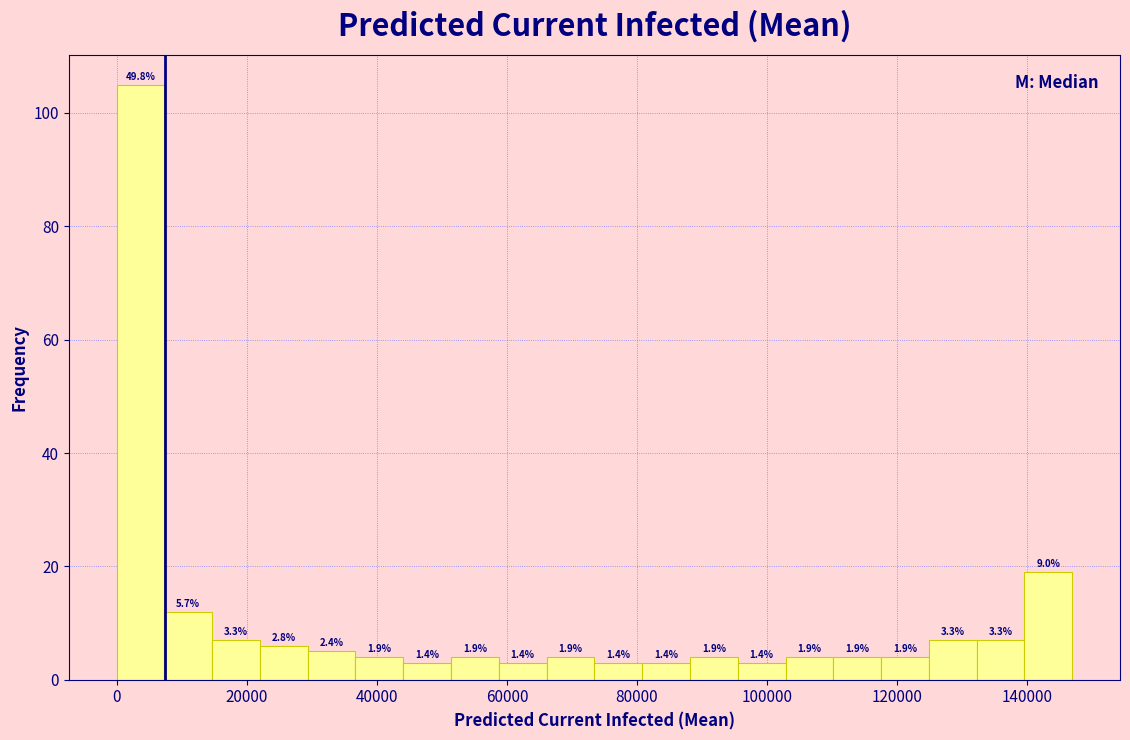

Around what value on the x-axis is the tallest bar? Give the approximate position of its centre, as read against the axis.

4000